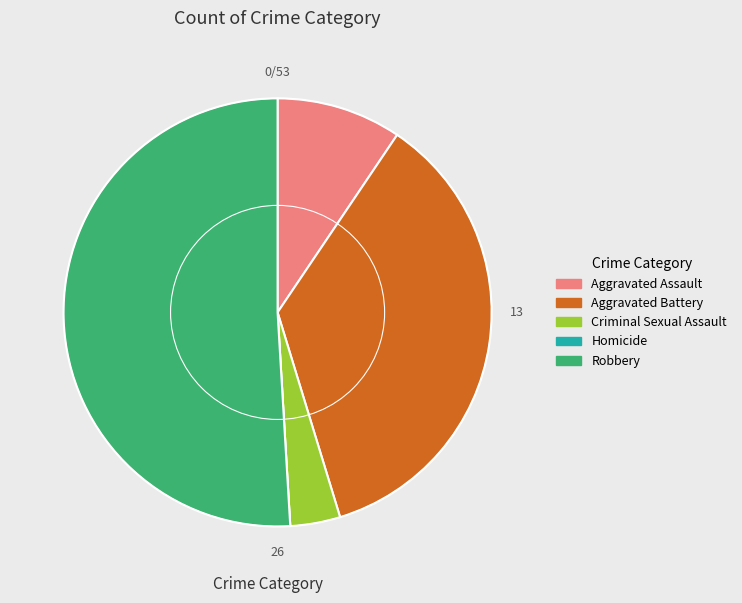

Which slice is the largest?

Robbery